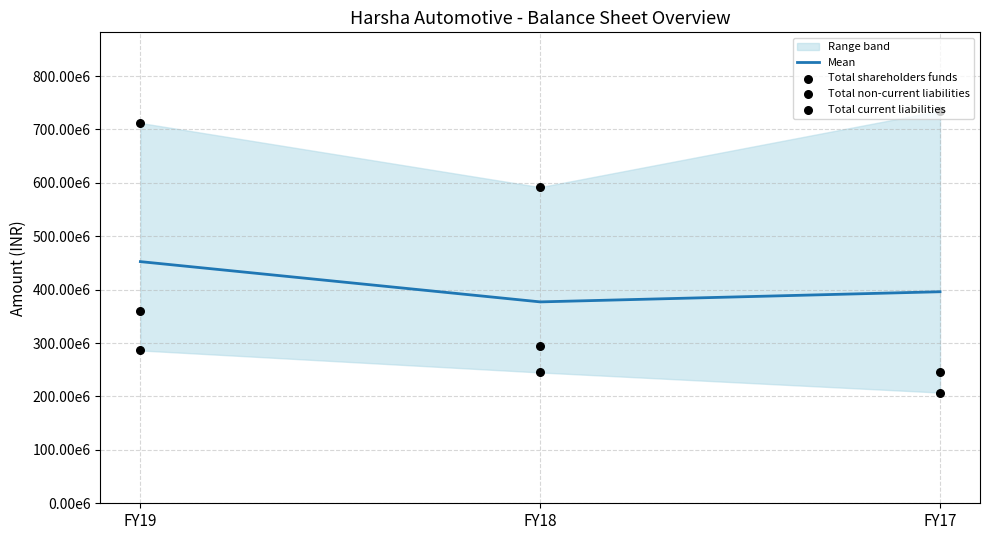

Is the value of Total non-current liabilities at FY17 greater than the value of Total shareholders funds at FY18?

Yes